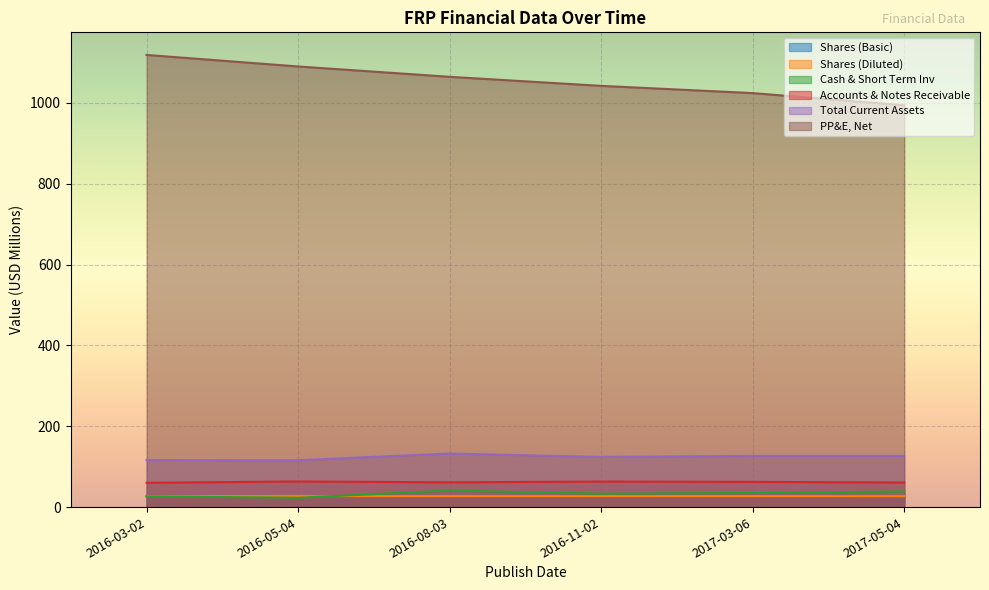

Reading left to right, extract all data points from this chart.

Shares (Basic): 2016-03-02=26.7	2016-05-04=26.8	2016-08-03=26.9	2016-11-02=26.9	2017-03-06=26.9	2017-05-04=27.0
Shares (Diluted): 2016-03-02=27.3	2016-05-04=27.1	2016-08-03=27.1	2016-11-02=27.1	2017-03-06=27.2	2017-05-04=27.0
Cash & Short Term Inv: 2016-03-02=26.6	2016-05-04=23.1	2016-08-03=41.1	2016-11-02=33.1	2017-03-06=34.9	2017-05-04=38.7
Accounts & Notes Receivable: 2016-03-02=60.1	2016-05-04=63.4	2016-08-03=61.3	2016-11-02=63.2	2017-03-06=62.4	2017-05-04=60.8
Total Current Assets: 2016-03-02=116.1	2016-05-04=116.0	2016-08-03=132.6	2016-11-02=124.1	2017-03-06=126.7	2017-05-04=126.8
PP&E, Net: 2016-03-02=1118.8	2016-05-04=1090.2	2016-08-03=1064.6	2016-11-02=1042.3	2017-03-06=1024.4	2017-05-04=994.3